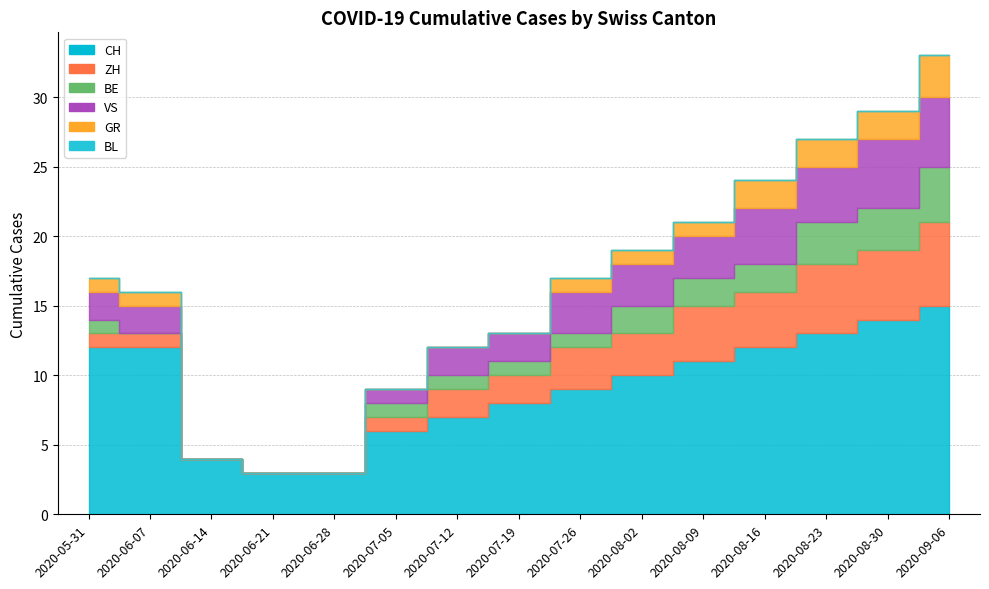

True or false: BE and VS cross at least once.

False